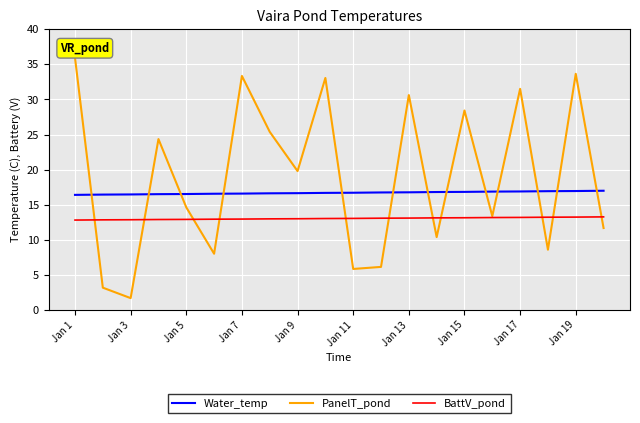

What is the highest value of the PanelT_pond series?

35.9